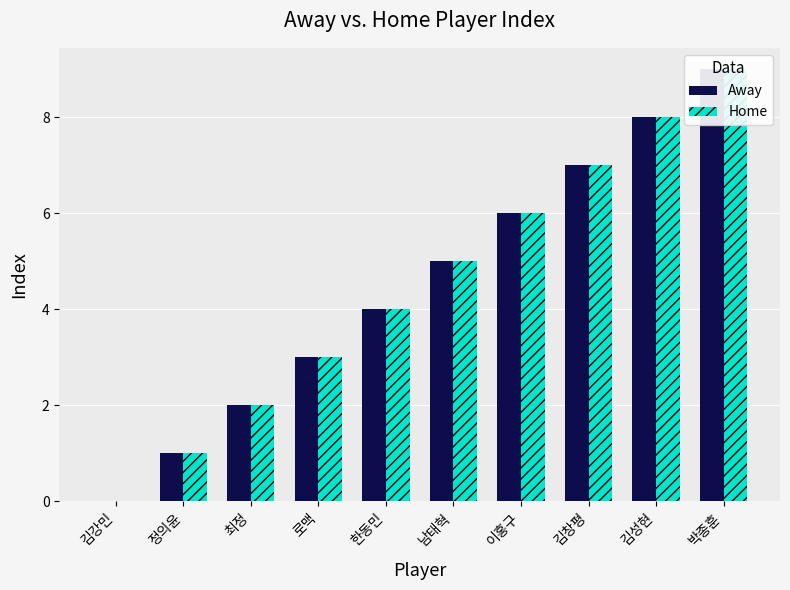

The Away series shows 0 at 김강민. True or false?

True